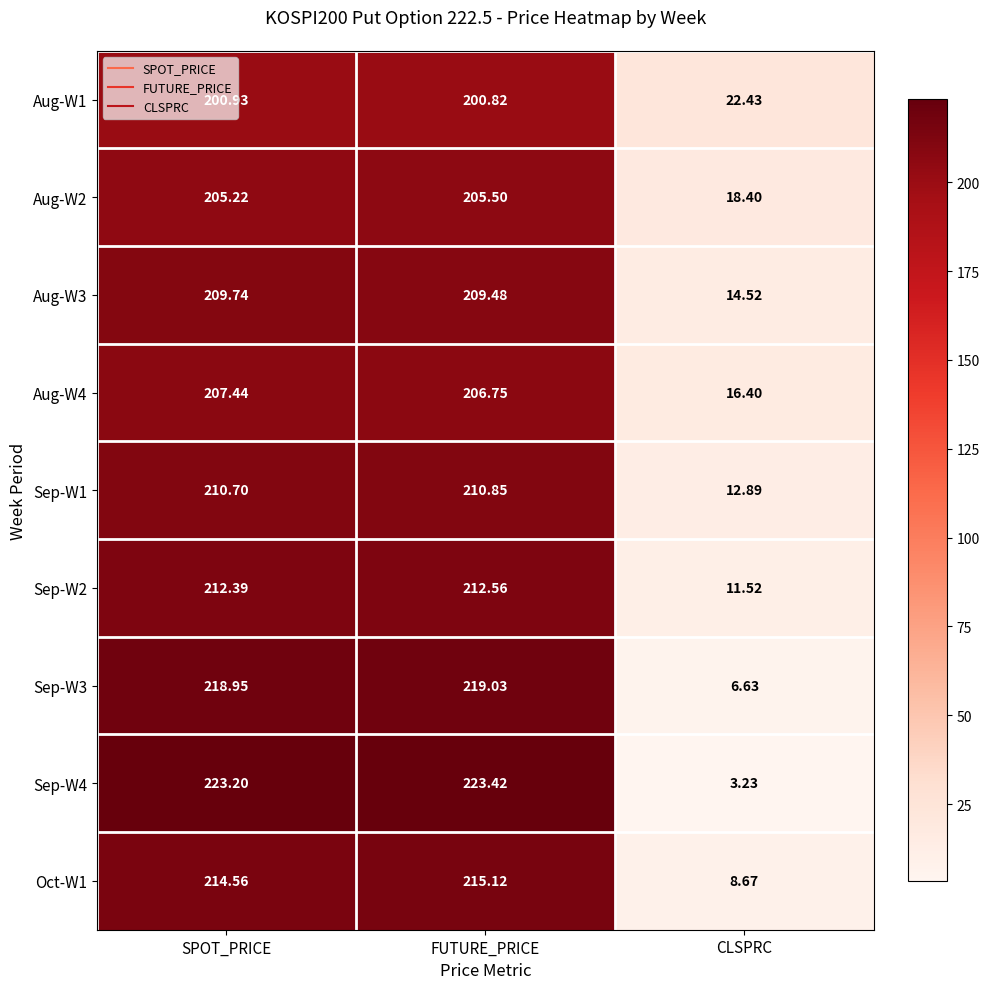

Between SPOT_PRICE and FUTURE_PRICE, which series saw the biggest shift?

Aug-W4